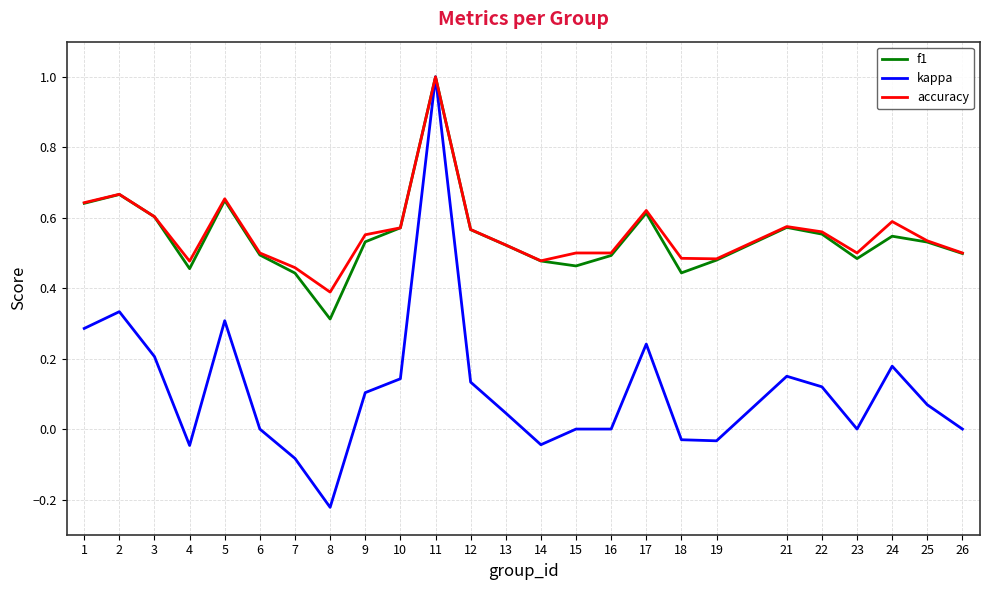

At which label does kappa reach its minimum?

8